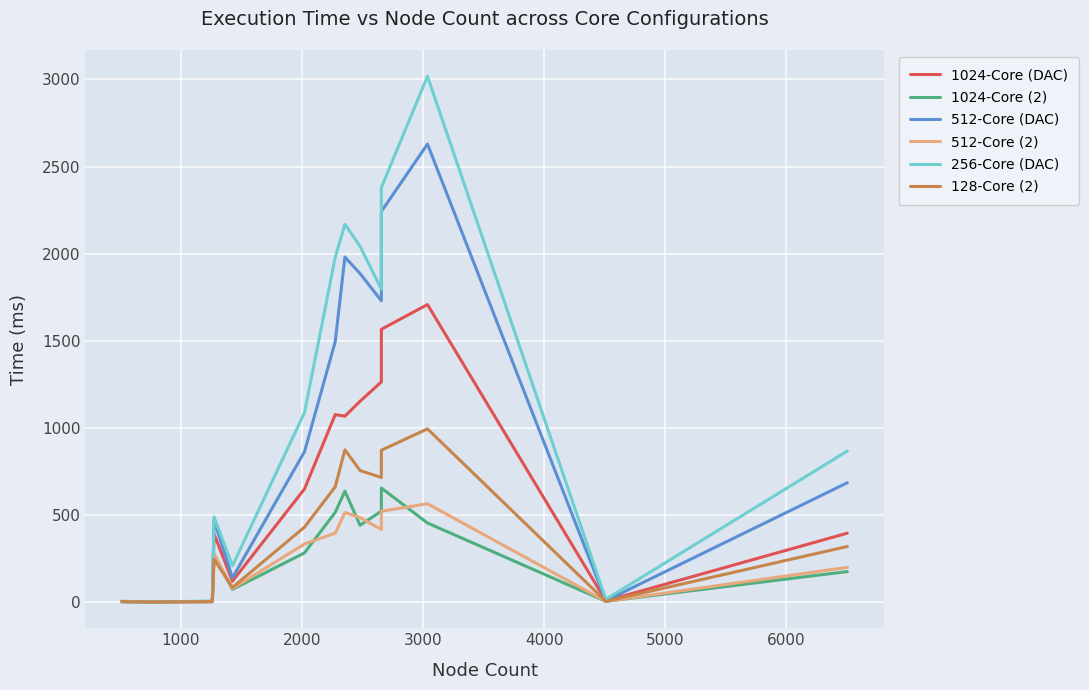

How many lines are shown in the chart?

6